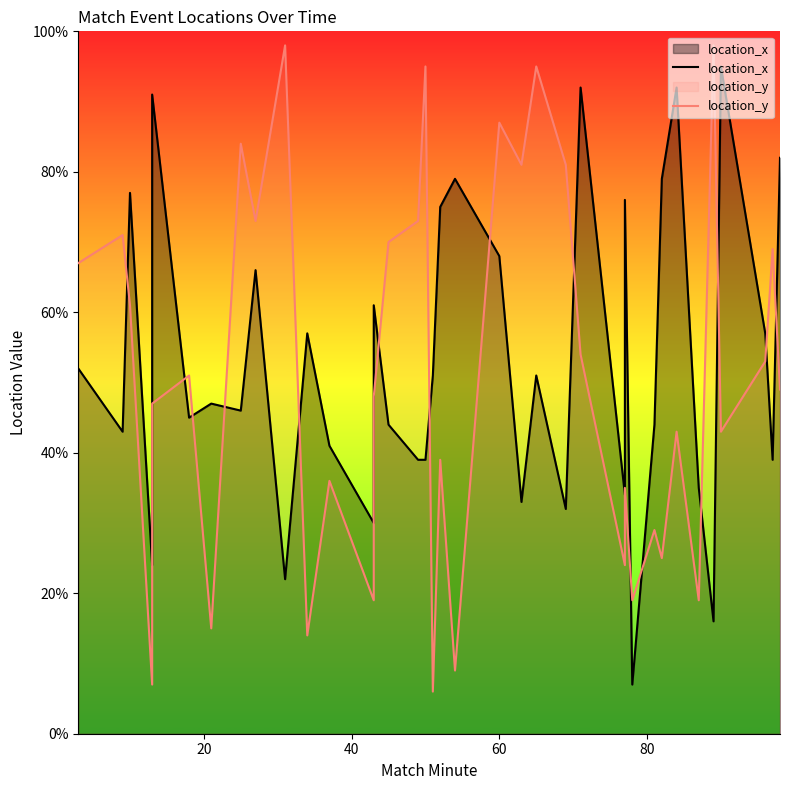

True or false: location_x has a value of 53 at 12.

False